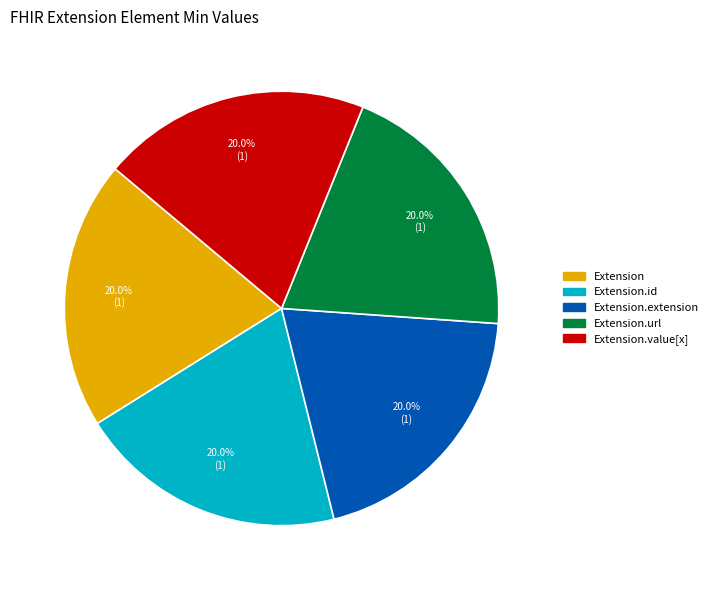

Is there any slice that represents more than half of the pie?

No